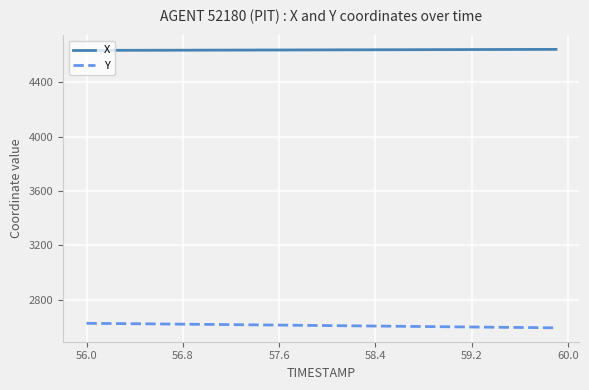

True or false: X and Y cross at least once.

False